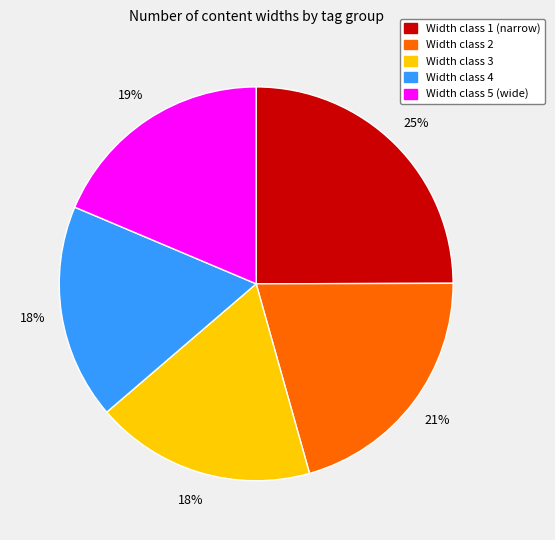

How many segments does this pie chart have?

5